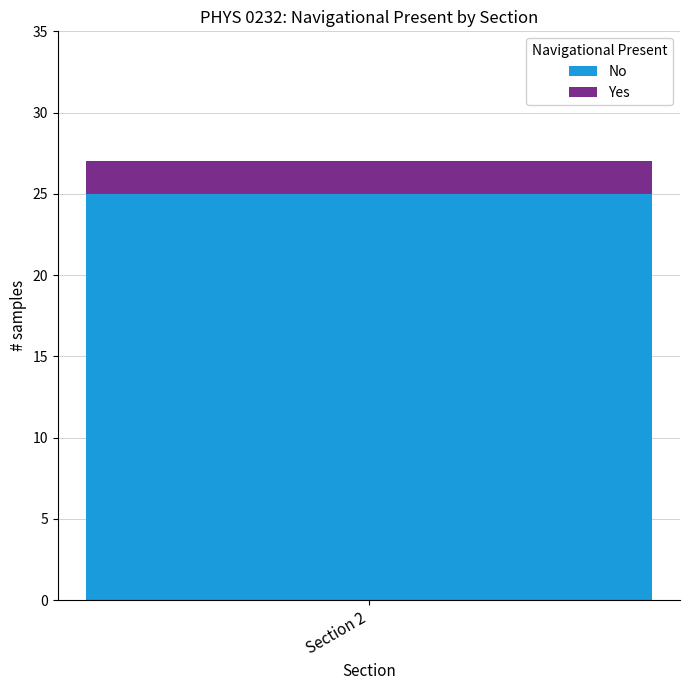

Is it true that No equals 15 at Section 2?

False